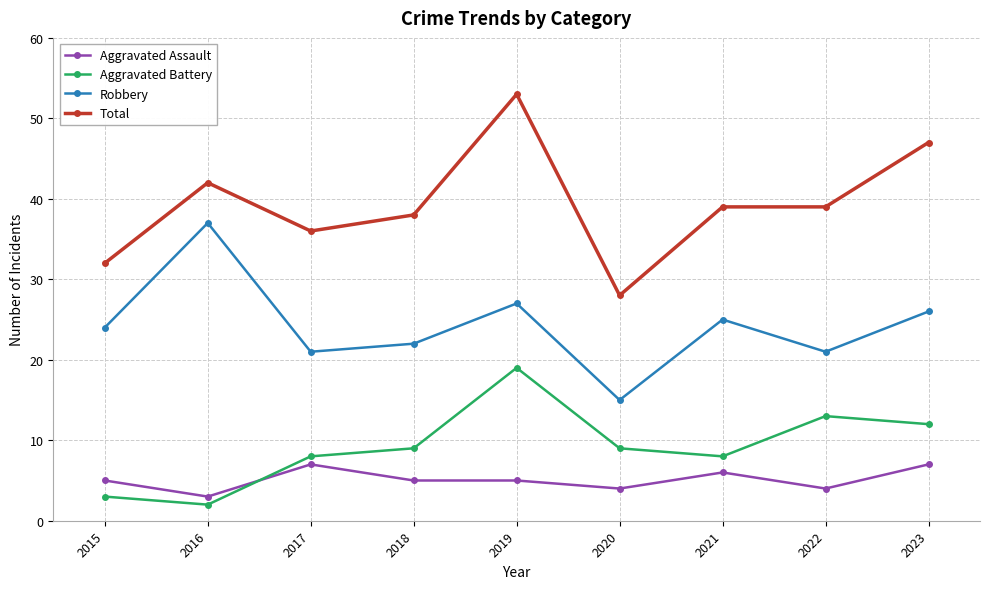

True or false: Aggravated Assault has a value of 7 at 2023.

True